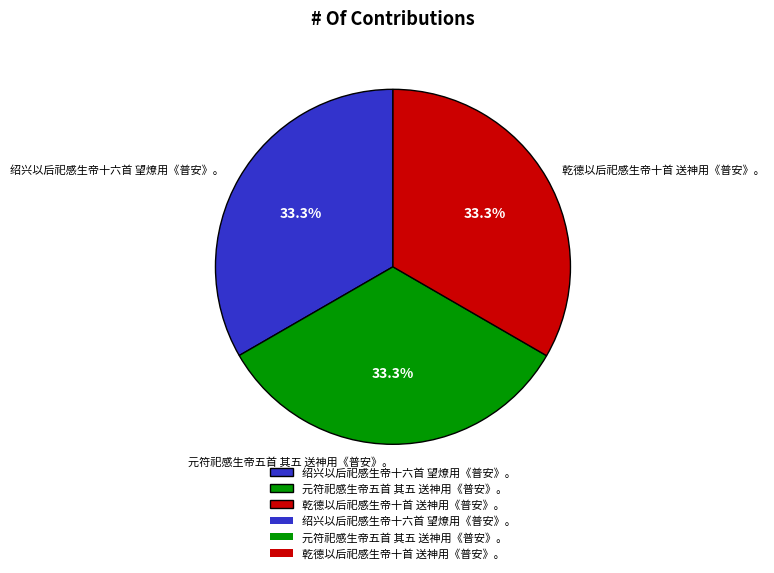

To the nearest percent, what percentage of the pie is 元符祀感生帝五首 其五 送神用《普安》。?

33%